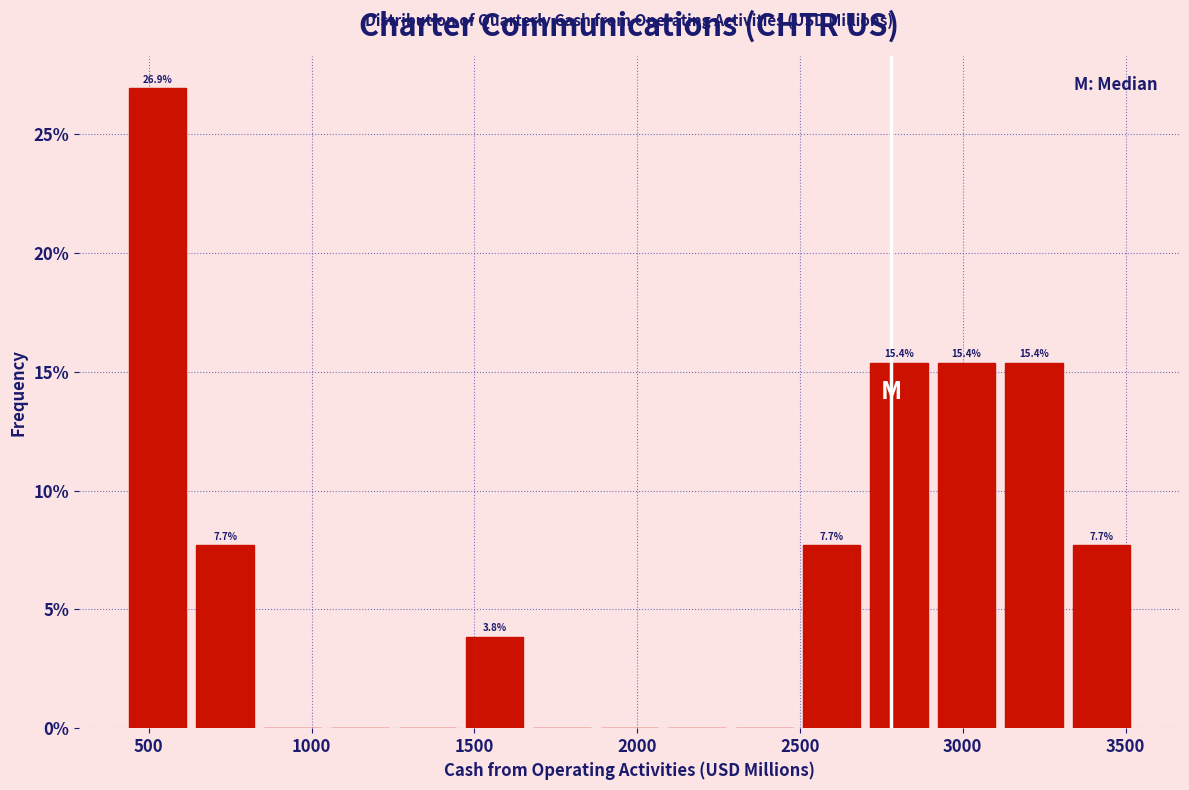

Over which range of the x-axis is the bar tallest?

400 to 650